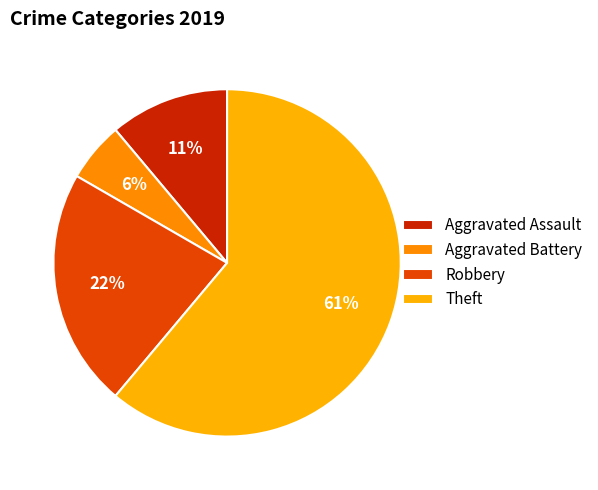

What is the largest slice in the pie chart?

Theft